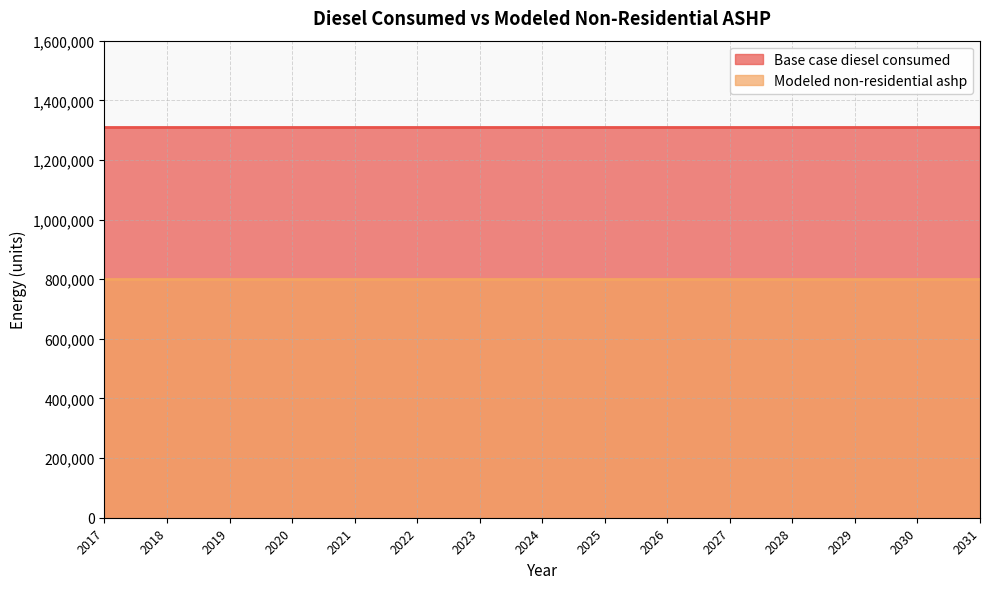

True or false: Base case diesel consumed has more than 2 interior local peaks.

False